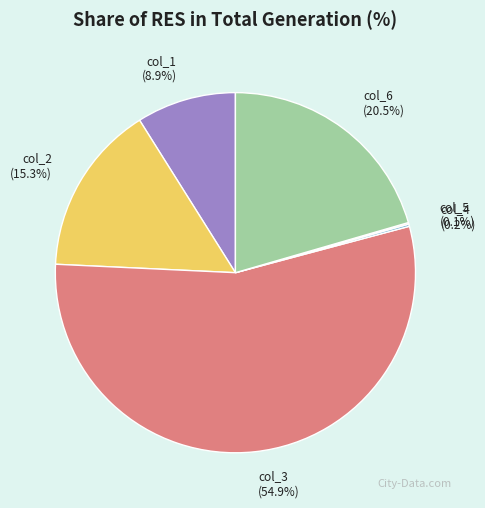

Does col_3 represent more than half of the total?

Yes